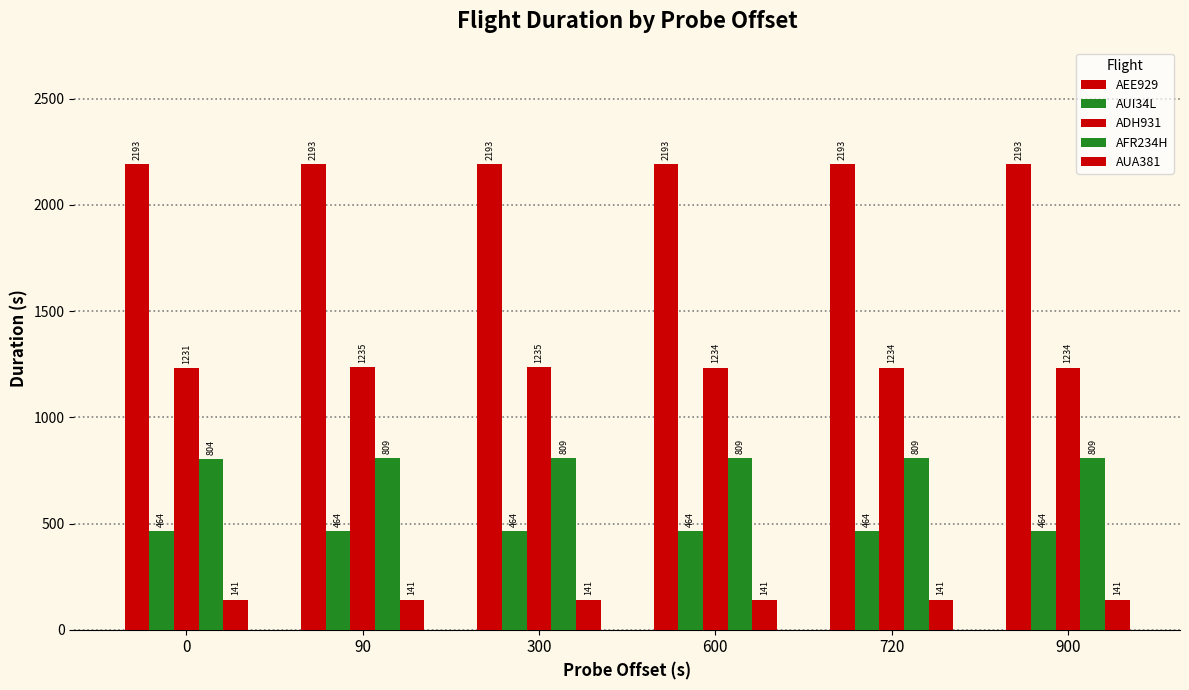

At which category does the chart reach its minimum across all series?

600